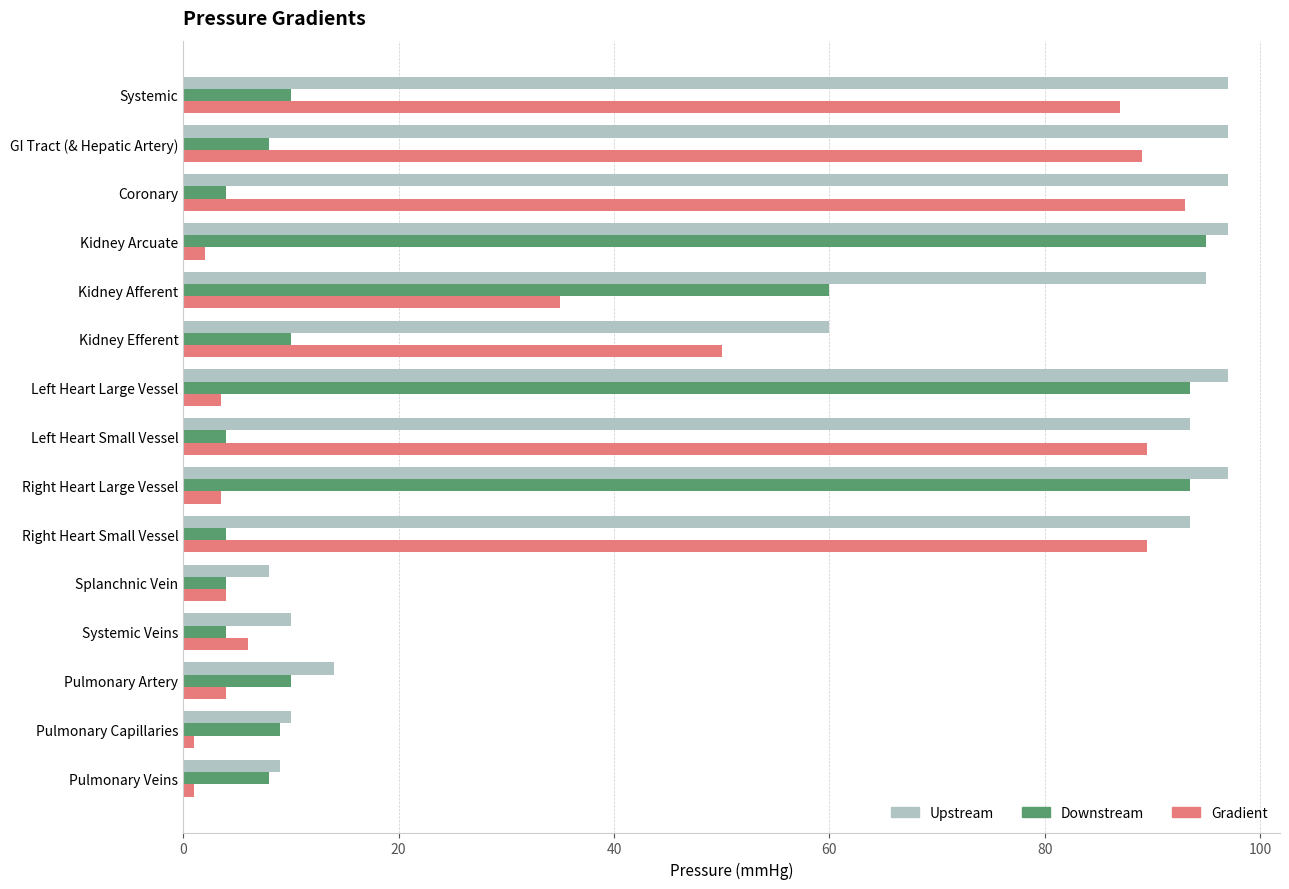

The value of Upstream at Left Heart Large Vessel is 97.0. True or false?

True